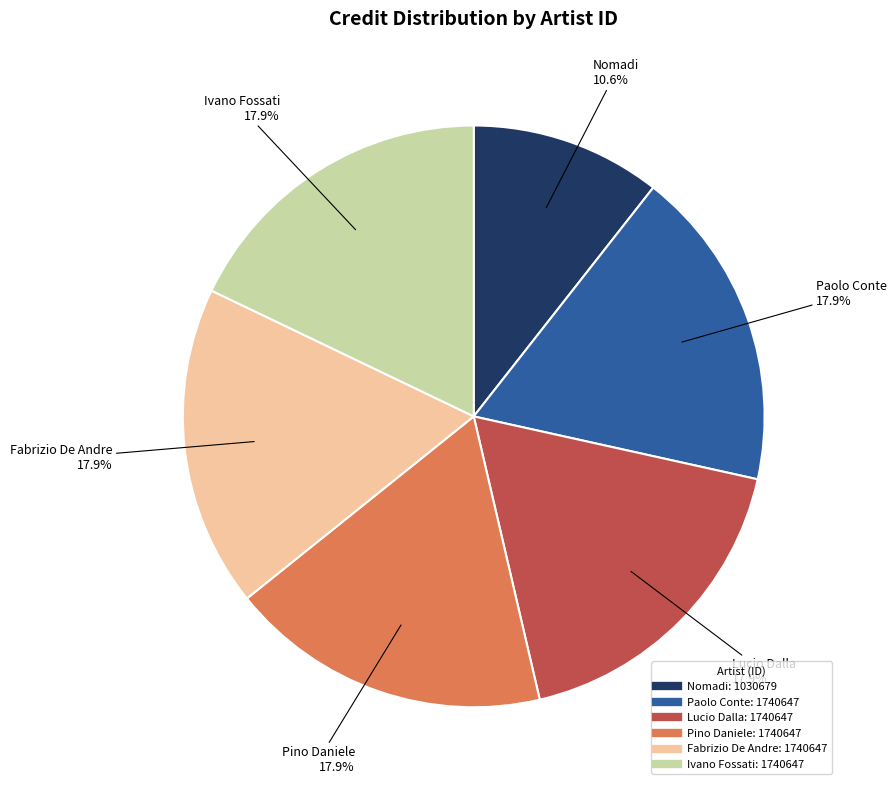

Is there any slice that represents more than half of the pie?

No